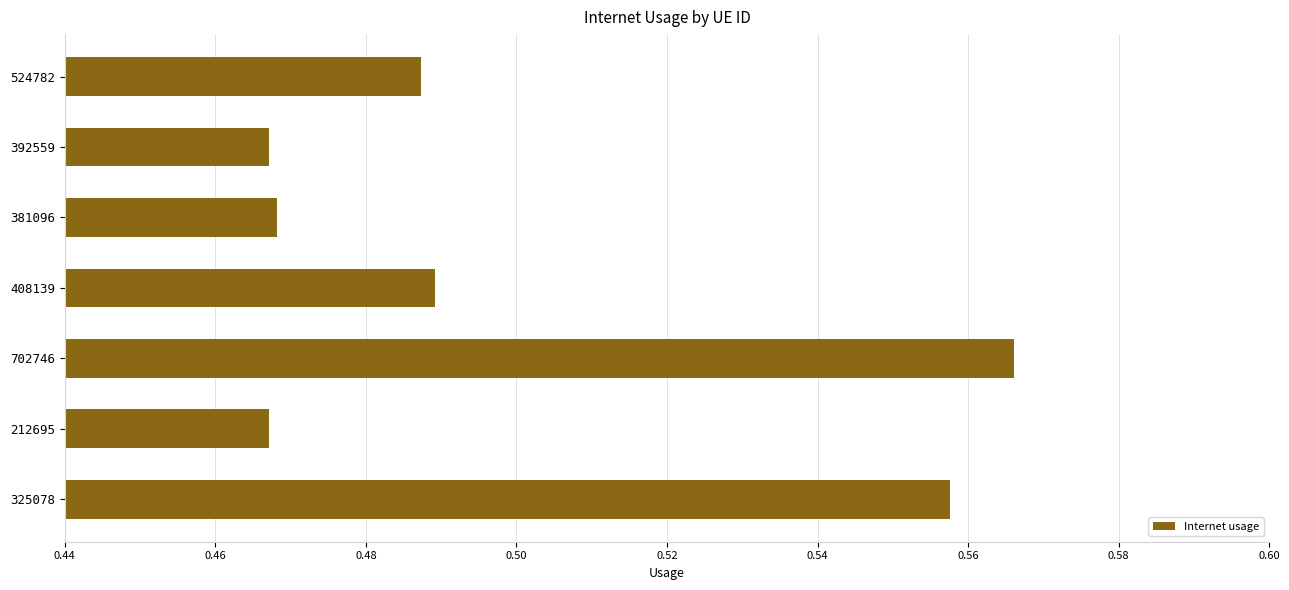

Which category has the highest value across all series?

702746